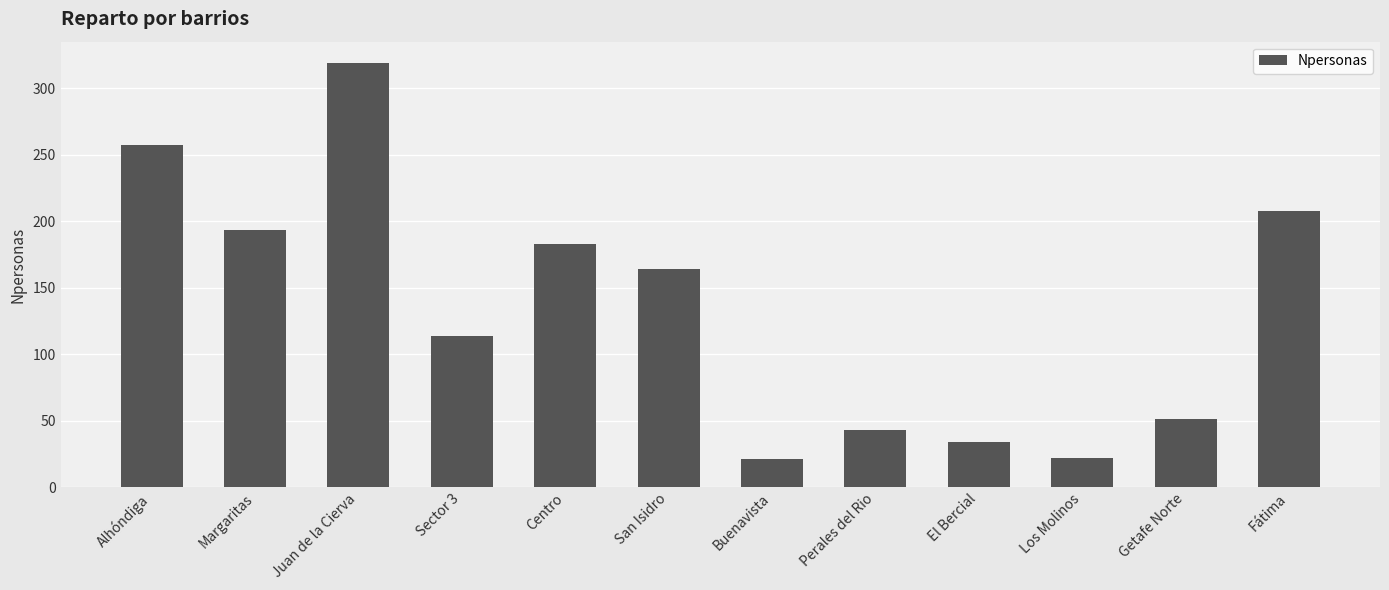

At which label is the value closest to 170?

San Isidro